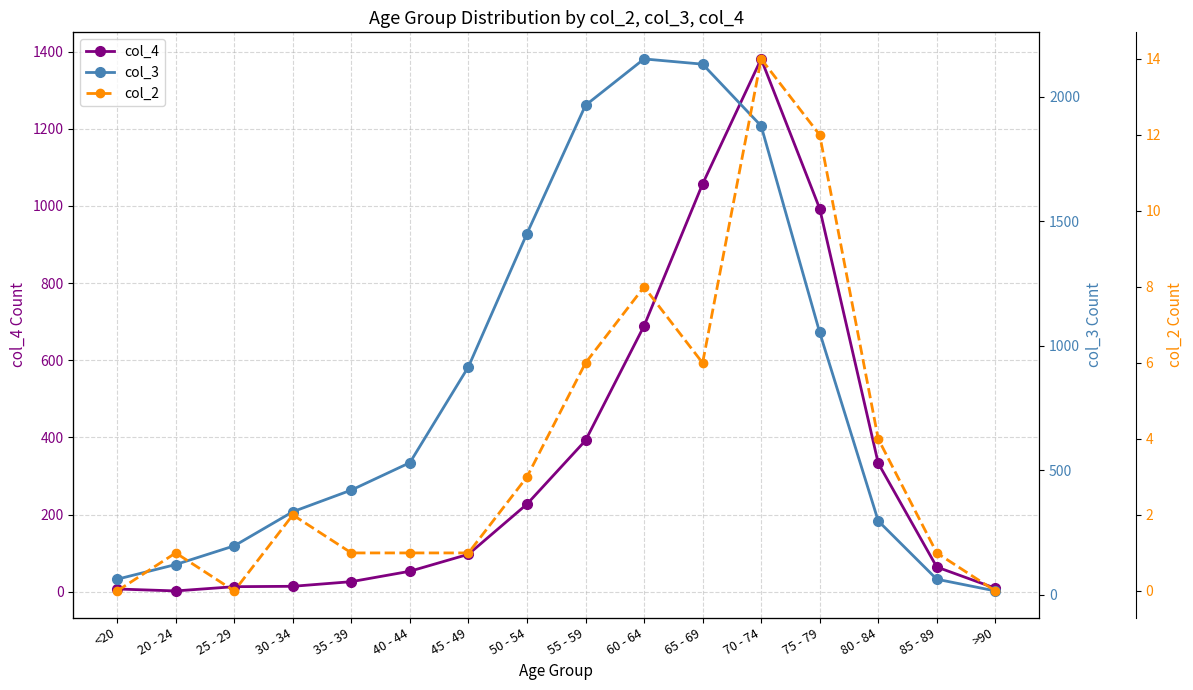

Which series has the largest total across all categories?

col_3